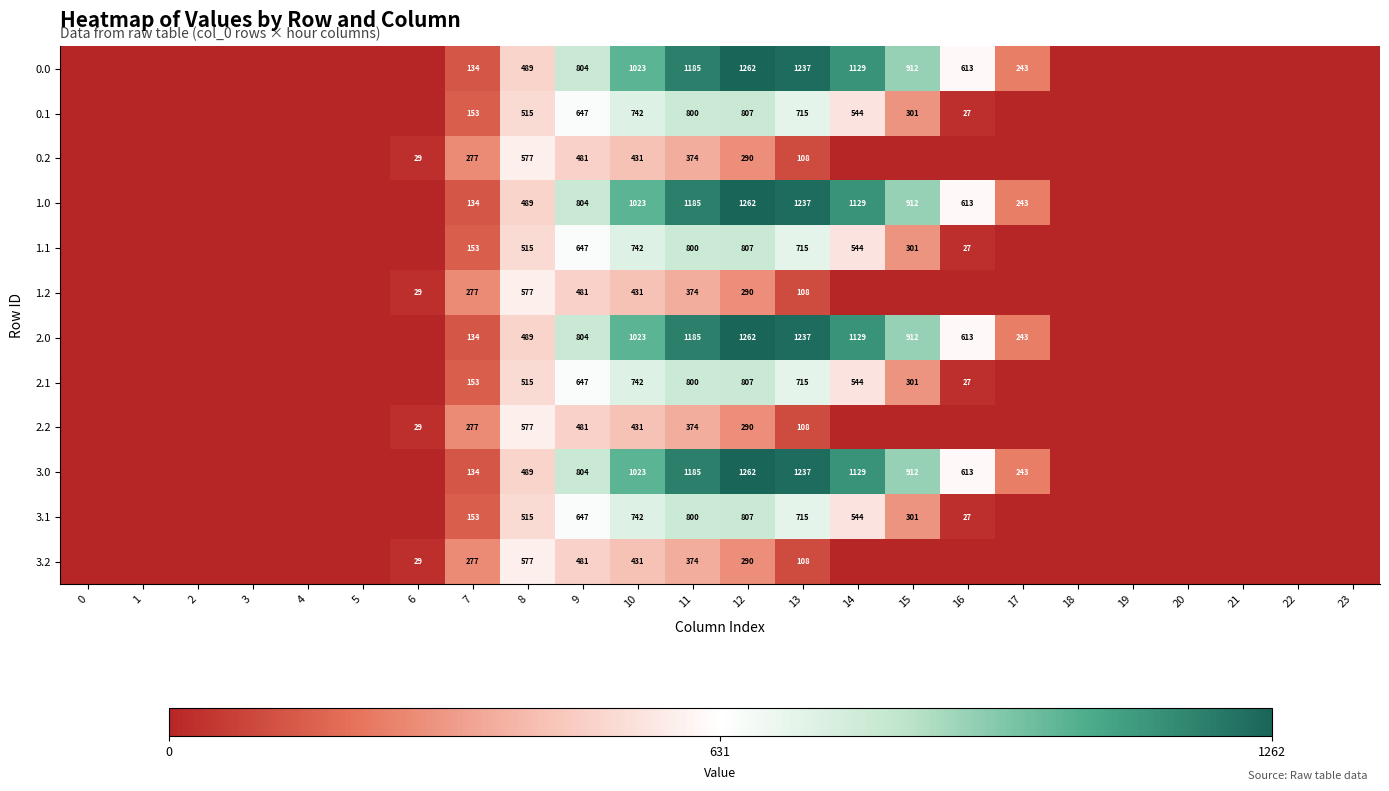

True or false: 3.0 has a value of 362 at 17.

False